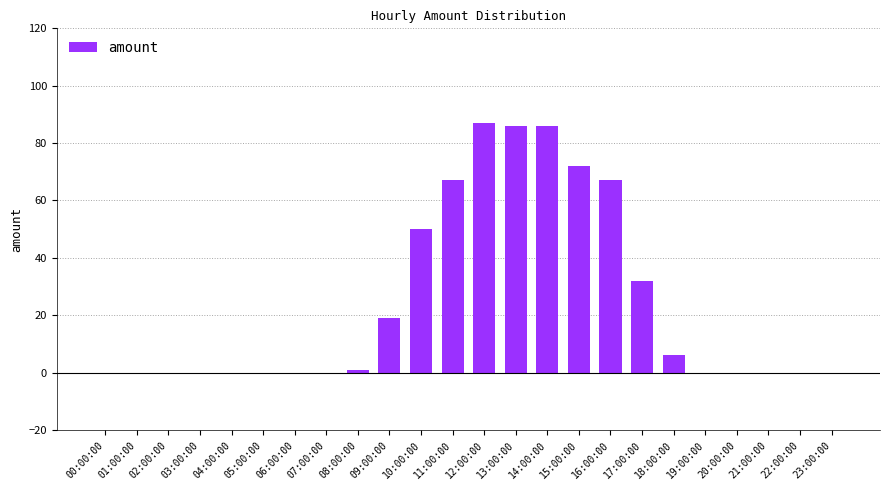

What is the change in value from 01:00:00 to 14:00:00?

+86